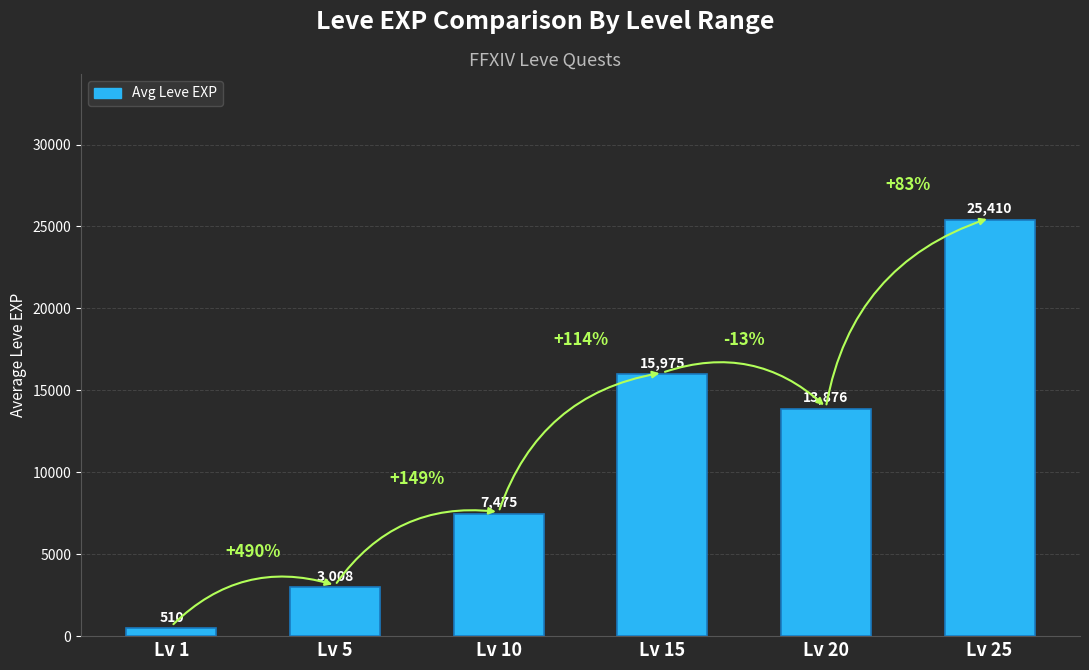

What is the sum of all values?

66254